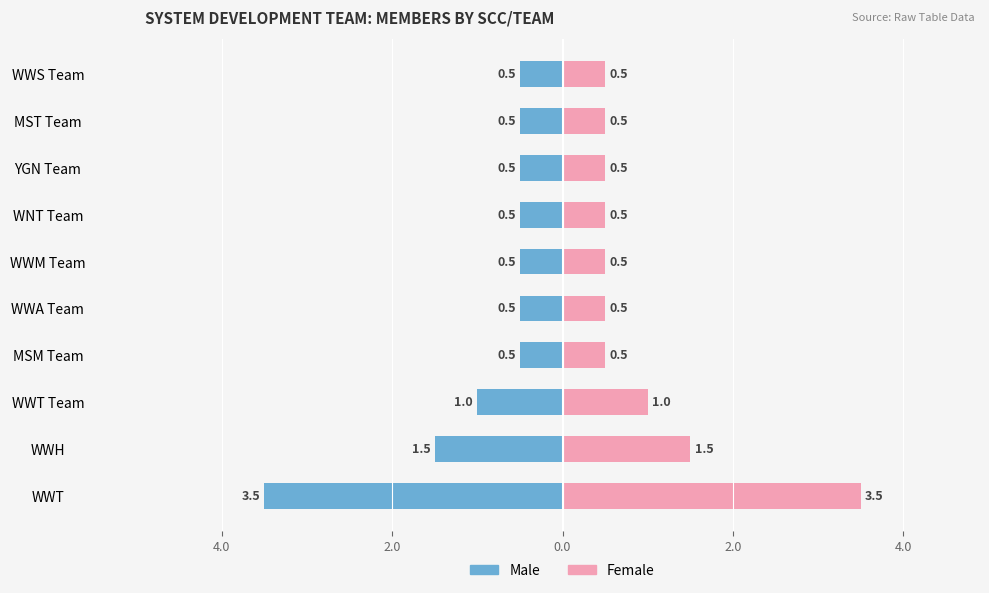

List the series in order of their overall mean, highest first.

Female, Male